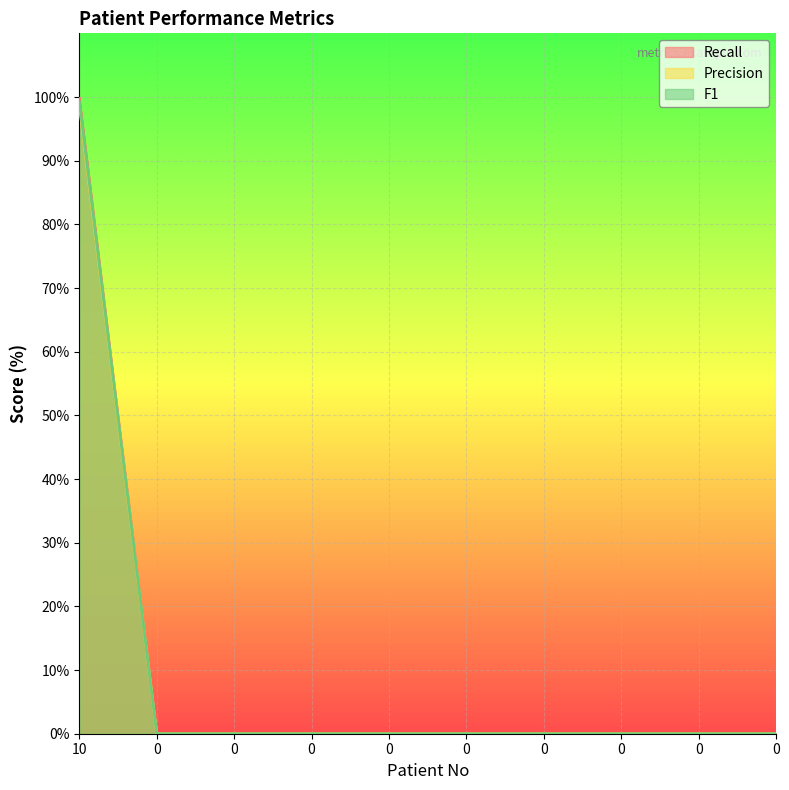

Which series has the widest spread of values?

Recall